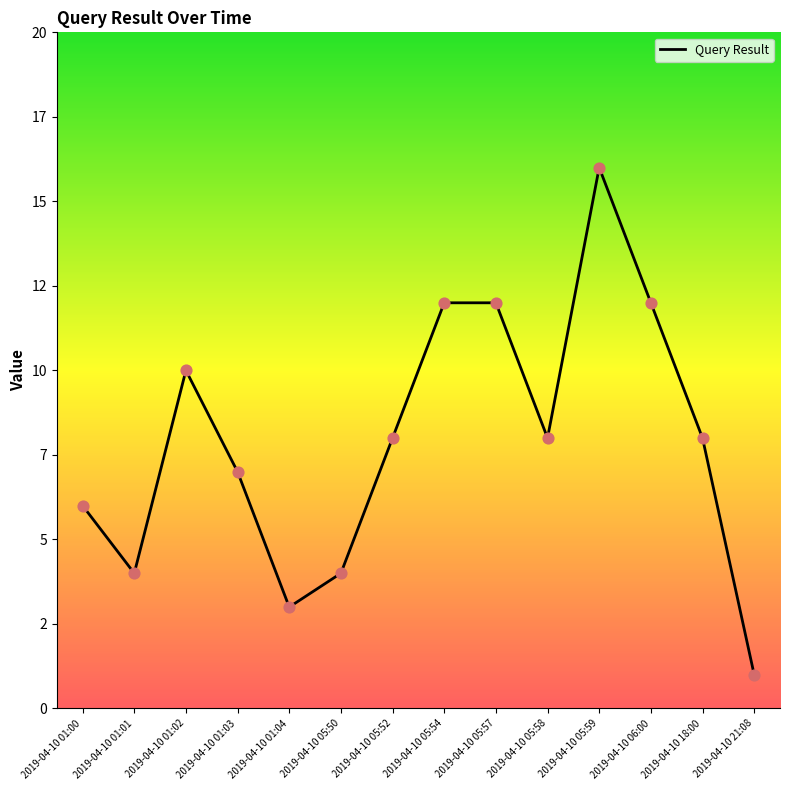

Between 2019-04-10 05:50 and 2019-04-10 05:58, which is larger?

2019-04-10 05:58